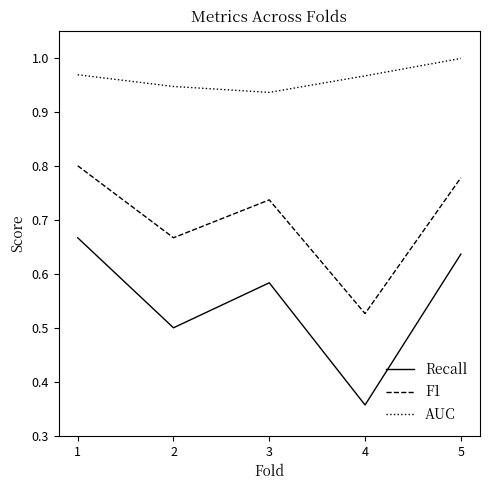

List the series in order of their peak value, lowest first.

Recall, F1, AUC